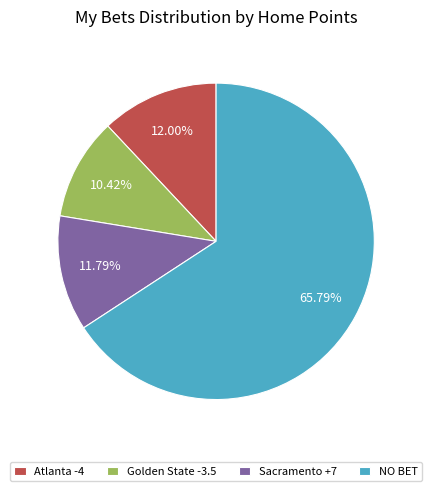

Between NO BET and Sacramento +7, which is larger?

NO BET